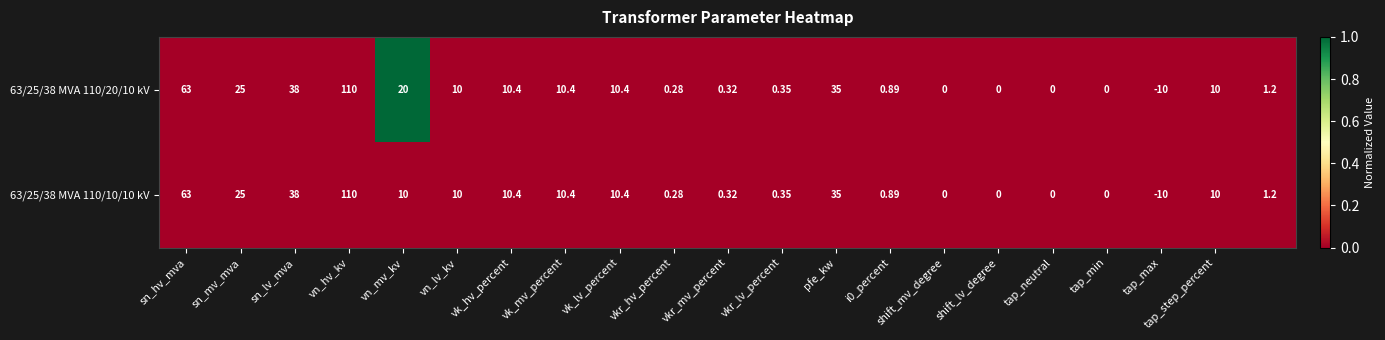

At which label does 63/25/38 MVA 110/20/10 kV first exceed 10?

sn_hv_mva